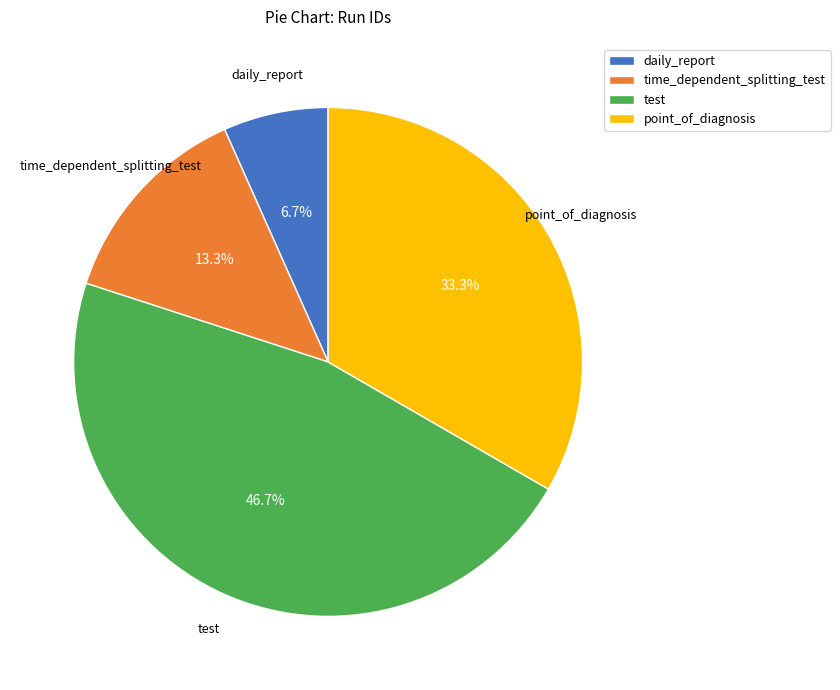

What is the total percentage of daily_report and point_of_diagnosis?

40.0%